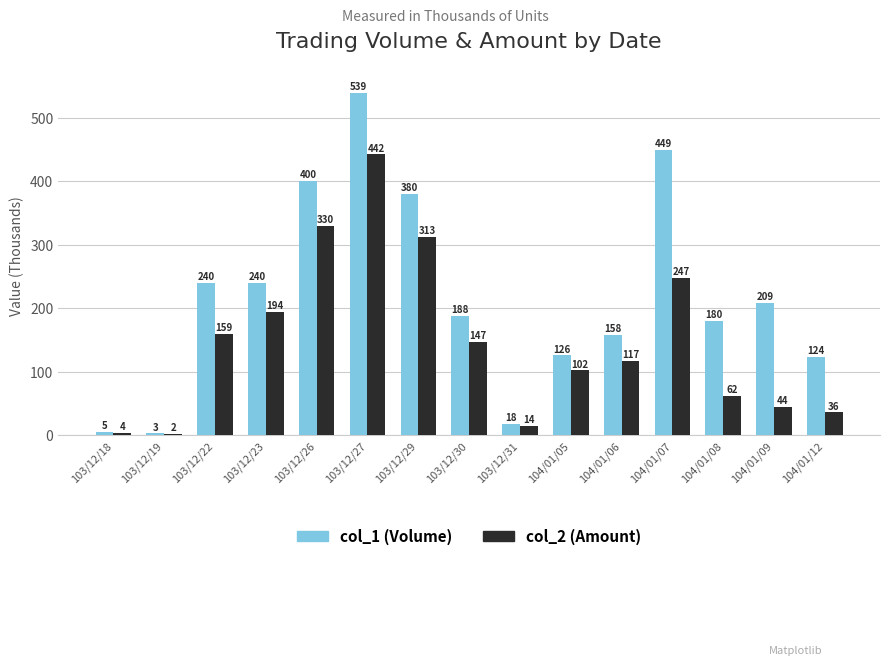

What is the sum of all col_1 (Volume) values?

3259.0